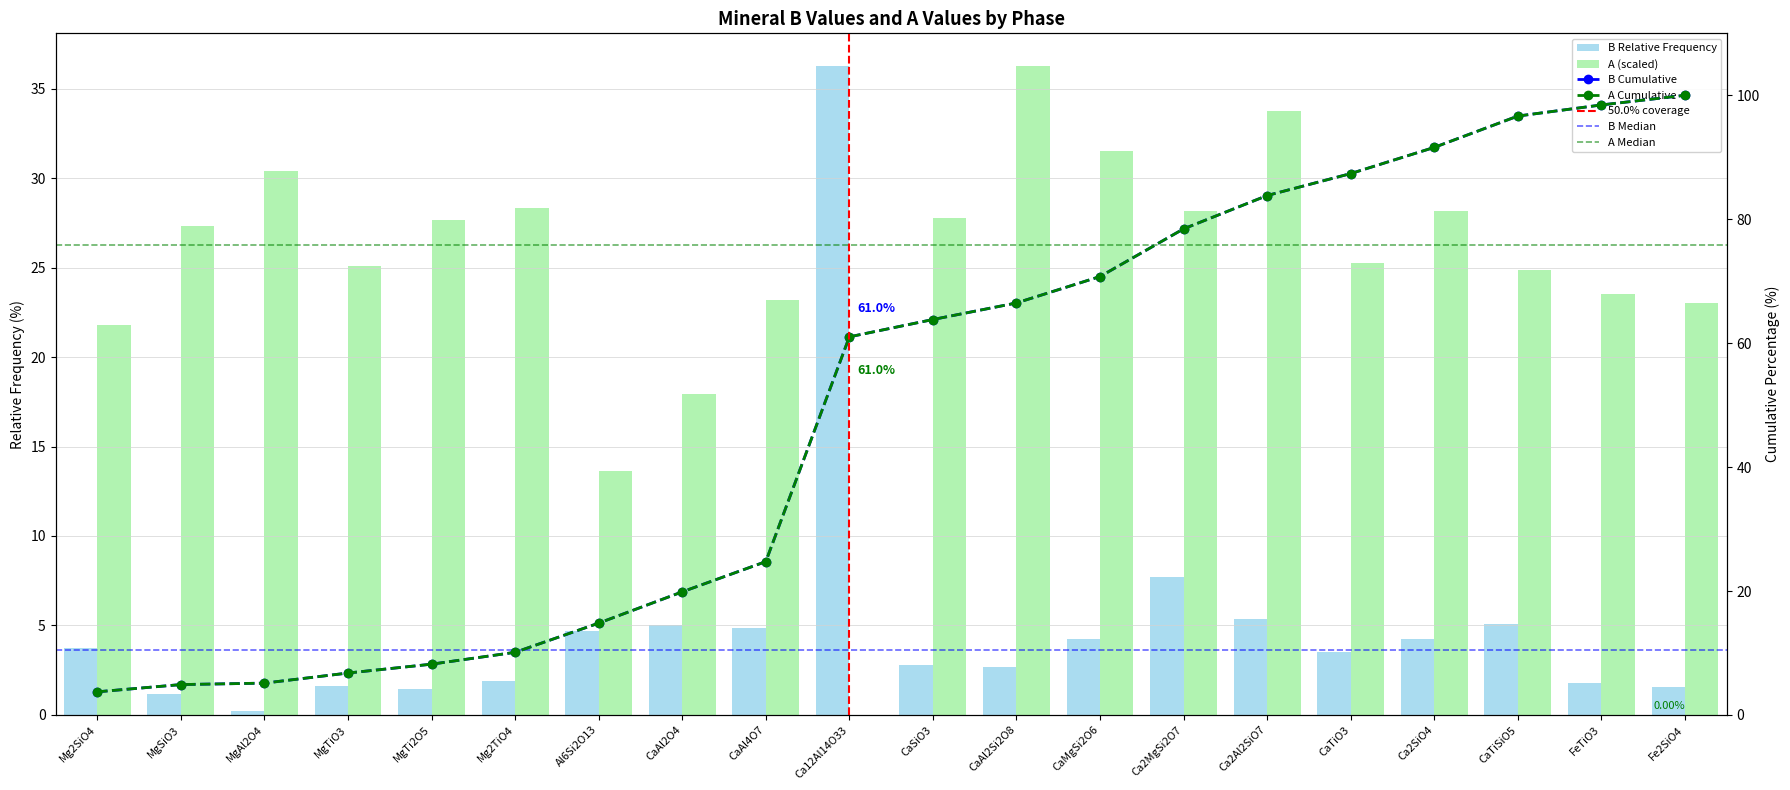

How many groups of bars are there?

20